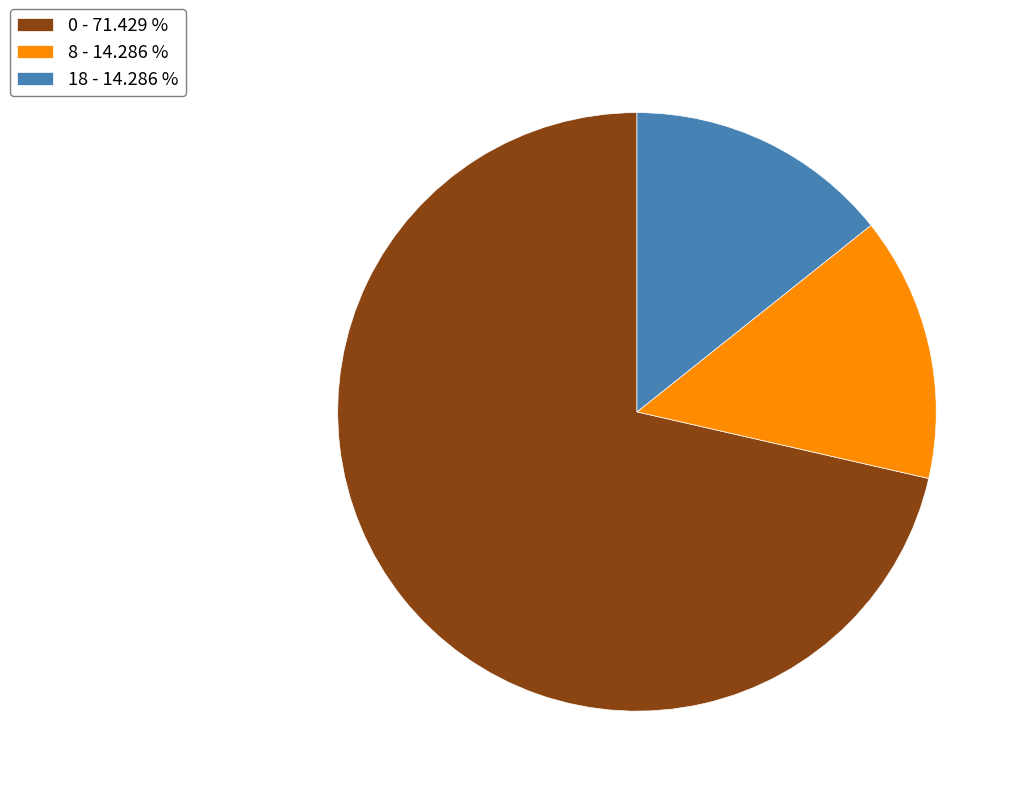

Is the sum of 18 - 14.286 % and 0 - 71.429 % greater than half?

Yes